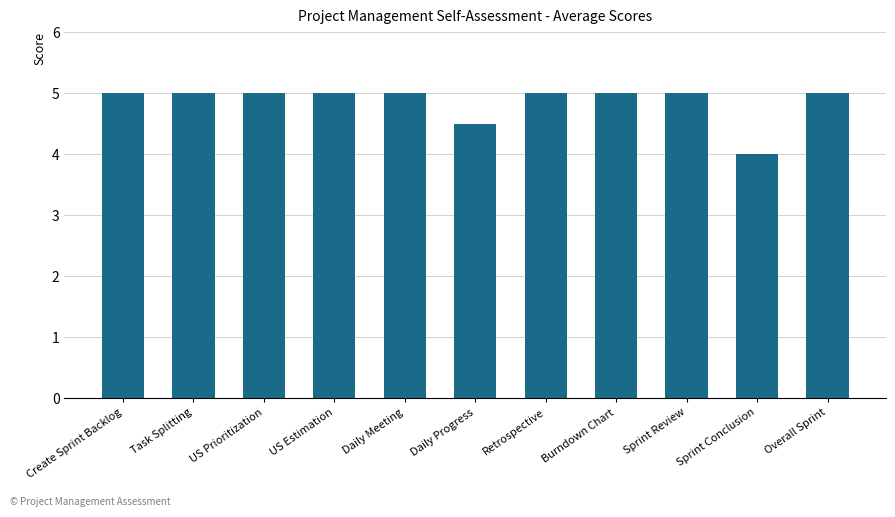

What position from the left is Retrospective?

7